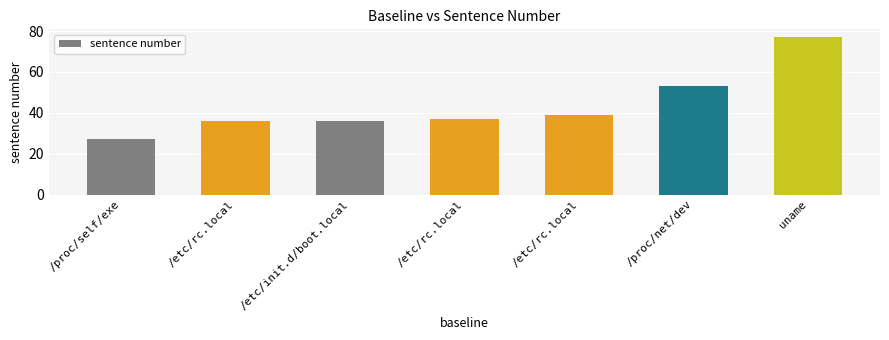

What is the smallest value displayed?

27